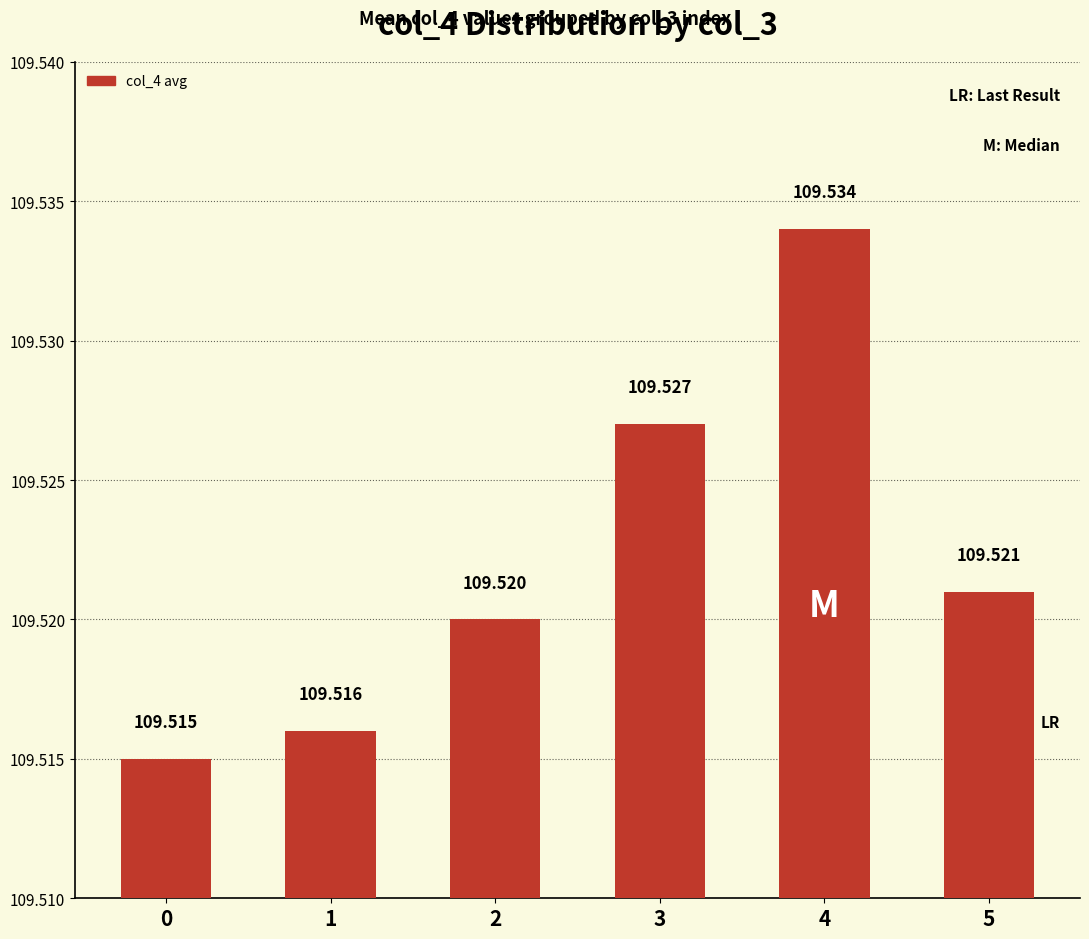

What is the greatest value displayed?

109.5